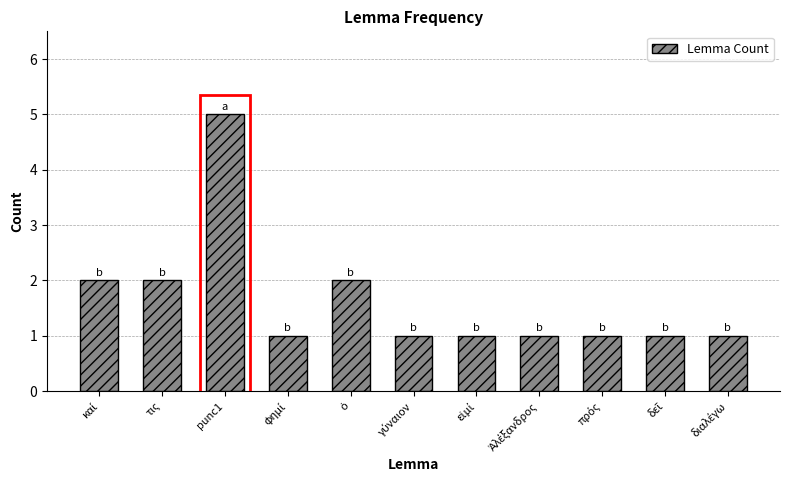

Does the chart contain any negative values?

No